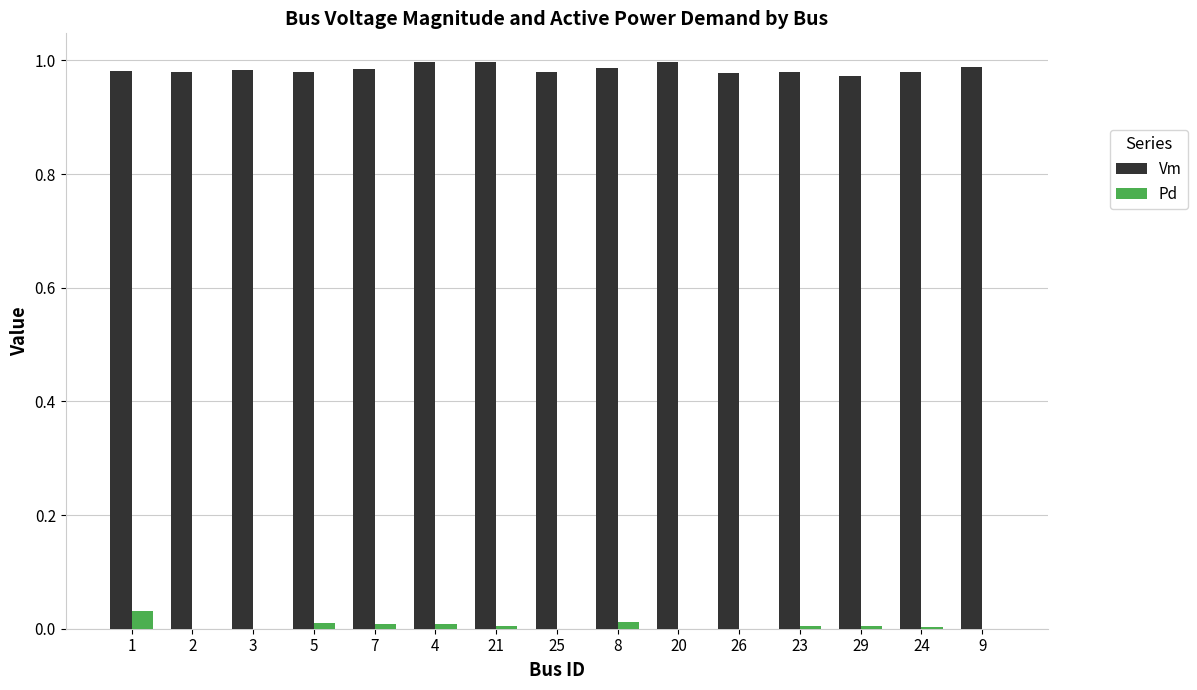

Is the value of Vm at 8 greater than the value of Pd at 21?

Yes